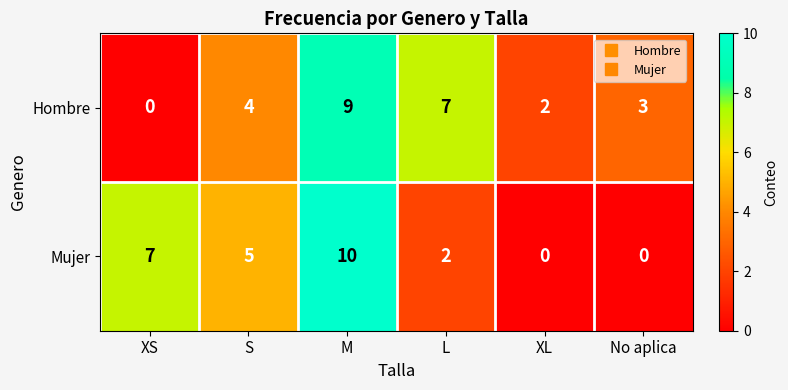

What is the spread (max minus min) of values at L?

5